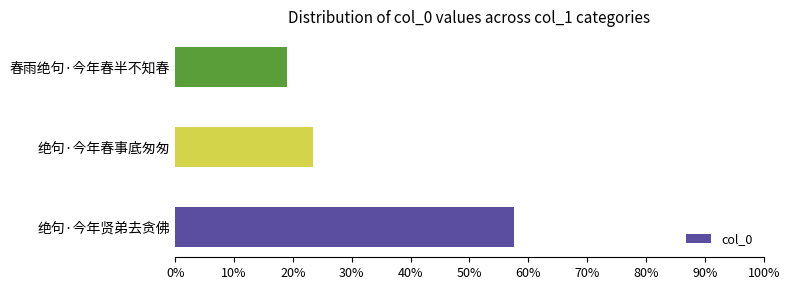

What is the average value?

0.3